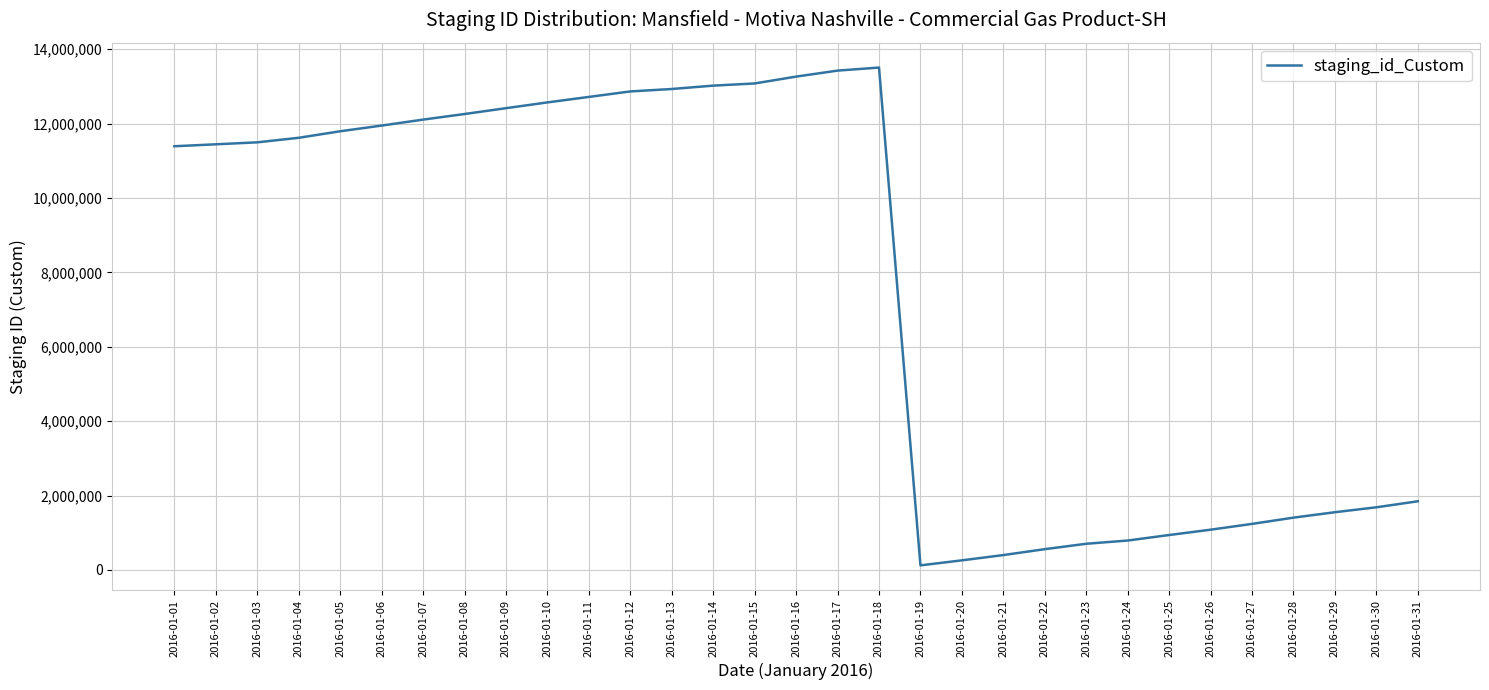

What is the maximum value shown in the chart?

13503563